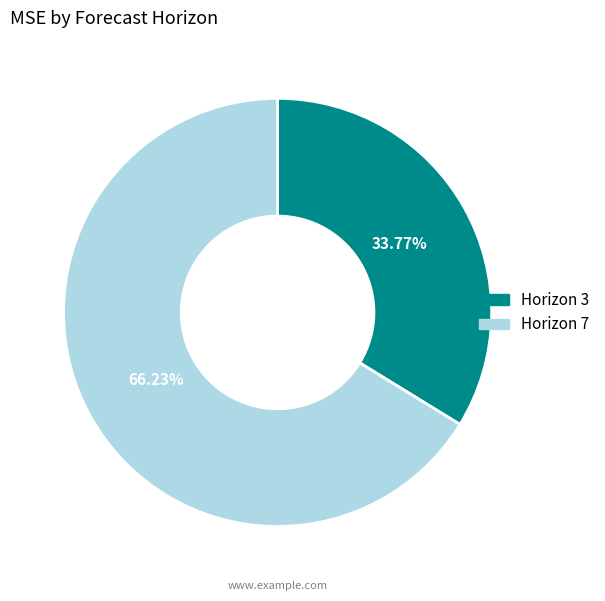

Is the sum of Horizon 3 and Horizon 7 greater than half?

Yes